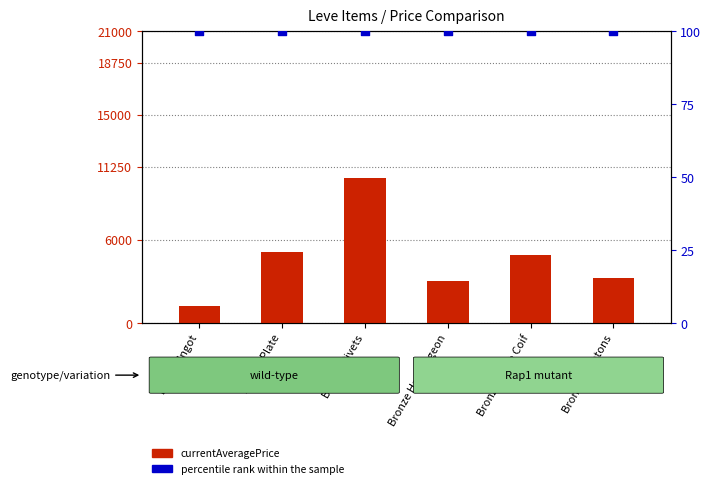

Which series contains the lowest Y value?

percentile rank within the sample